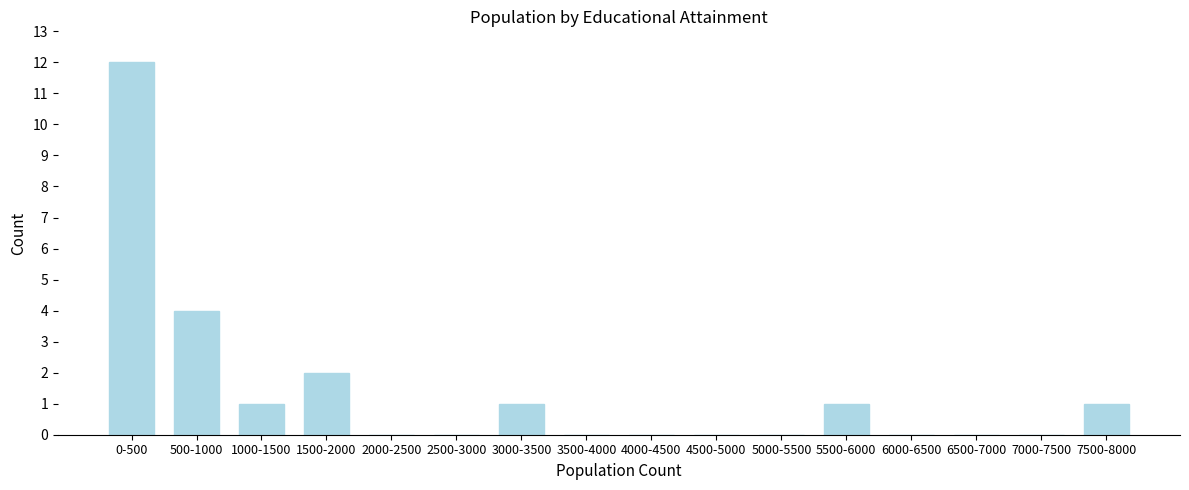

Reading right to left, what are all the values shown in this chart?

7500-8000=1	7000-7500=0	6500-7000=0	6000-6500=0	5500-6000=1	5000-5500=0	4500-5000=0	4000-4500=0	3500-4000=0	3000-3500=1	2500-3000=0	2000-2500=0	1500-2000=2	1000-1500=1	500-1000=4	0-500=12